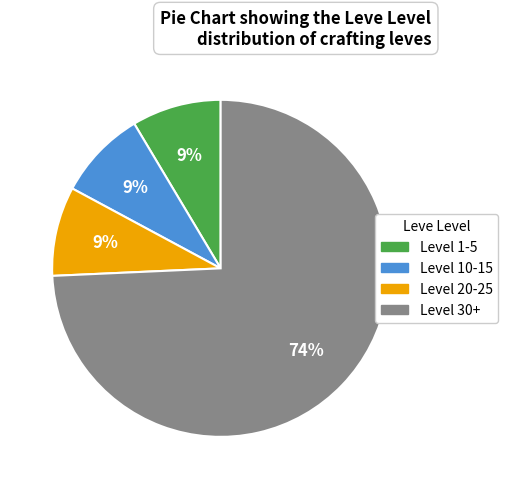

To the nearest percent, what is the average slice percentage?

25%